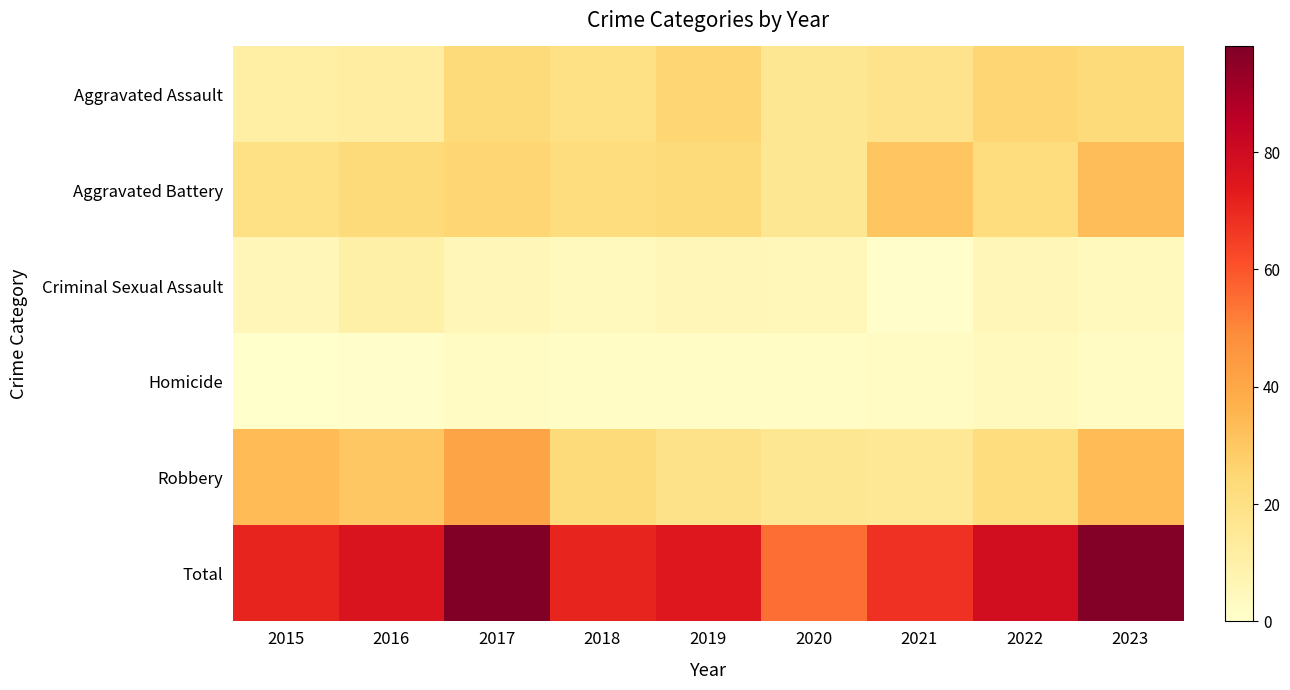

At how many categories does at least one series exceed 38?

9